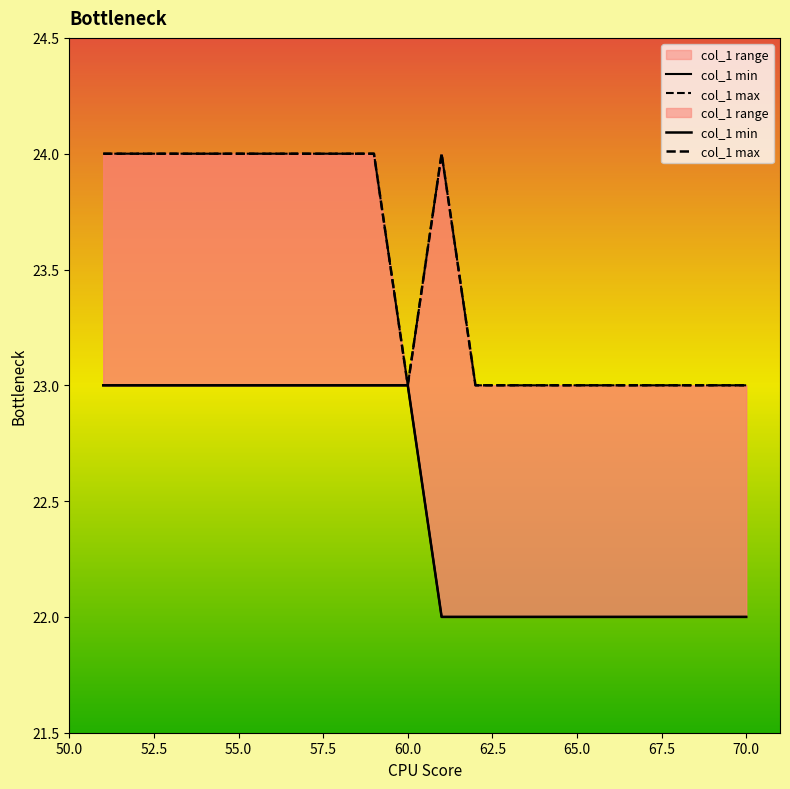

Rank the series at 50.0 from lowest to highest value.

col_1 min, col_1 max